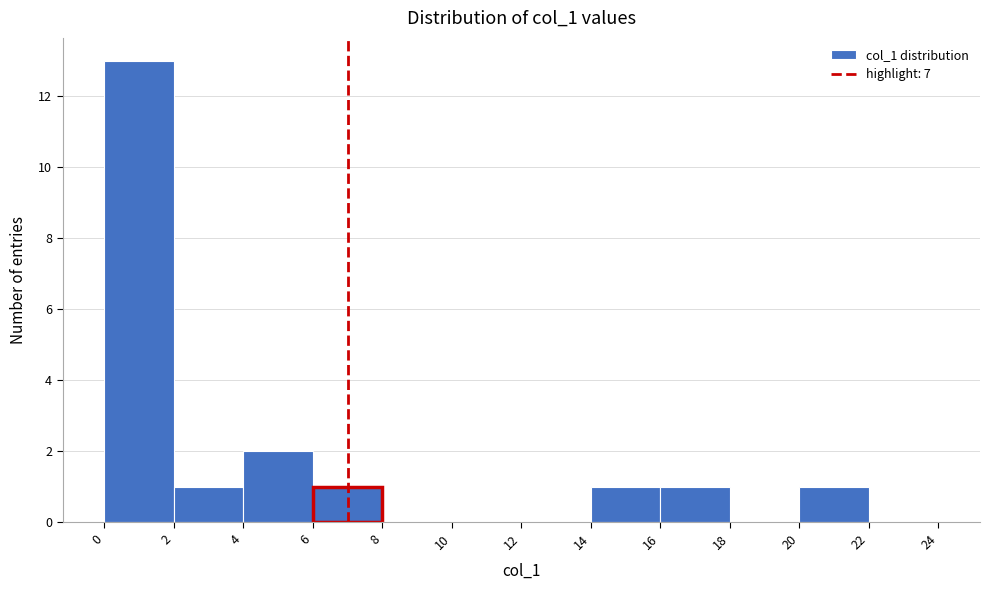

Reading left to right, list every bar in this chart as the range it spans on the x-axis followed by its height. The values are not printed on the chart, so give them approximately, as read against the axis.

0 to 2: 13
2 to 4: 1
4 to 6: 2
6 to 8: 1
8 to 10: 0
10 to 12: 0
12 to 14: 0
14 to 16: 1
16 to 18: 1
18 to 20: 0
20 to 22: 1
22 to 24: 0